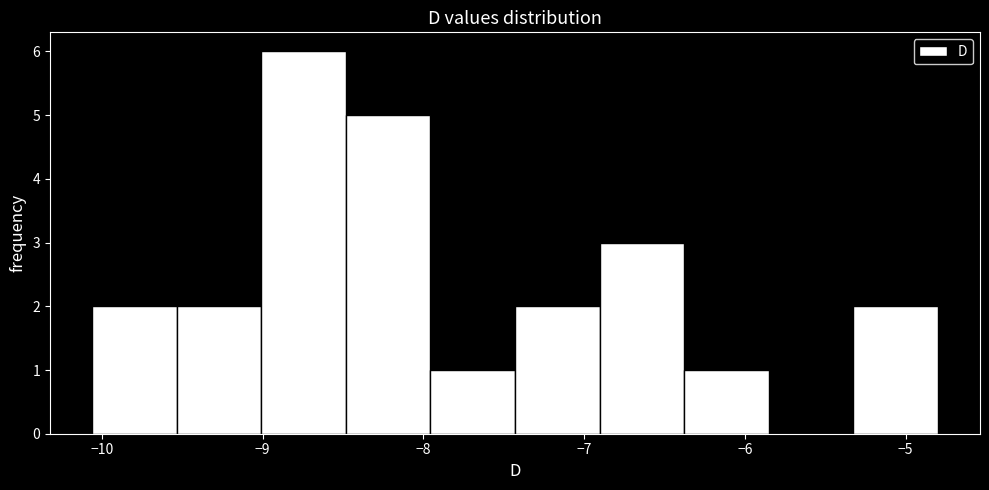

Reading left to right, list every bar in this chart as the range it spans on the x-axis followed by its height. Neither the bar edges nor the heights are printed on the chart, so give them approximately, as read against the axes.

-10.1 to -9.5: 2
-9.5 to -9.0: 2
-9.0 to -8.5: 6
-8.5 to -8.0: 5
-8.0 to -7.4: 1
-7.4 to -6.9: 2
-6.9 to -6.4: 3
-6.4 to -5.9: 1
-5.9 to -5.3: 0
-5.3 to -4.8: 2